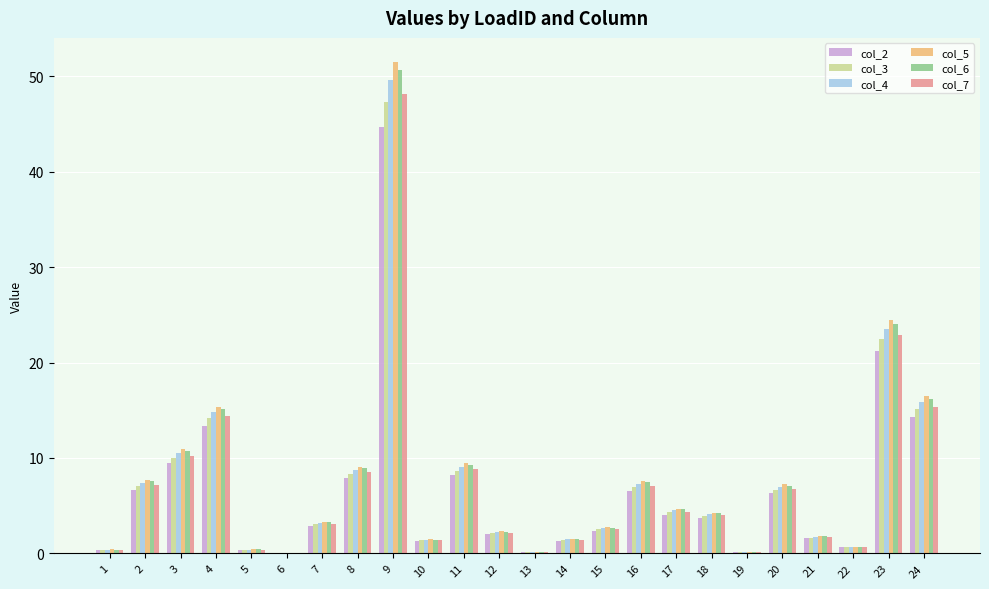

What are all the series names shown in the legend?

col_2, col_3, col_4, col_5, col_6, col_7